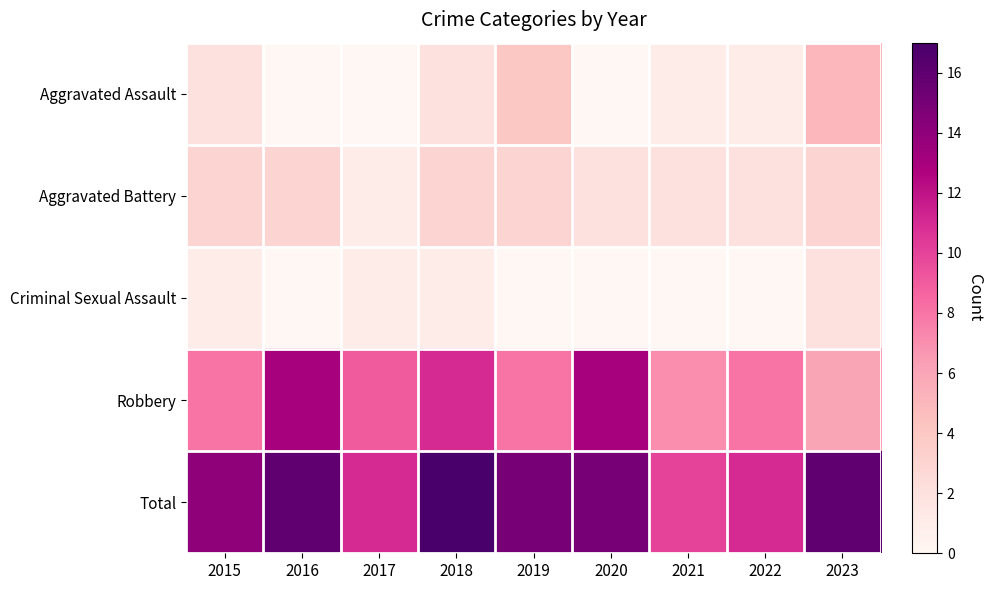

At 2023, list the series in order from largest to smallest.

Total, Robbery, Aggravated Assault, Aggravated Battery, Criminal Sexual Assault